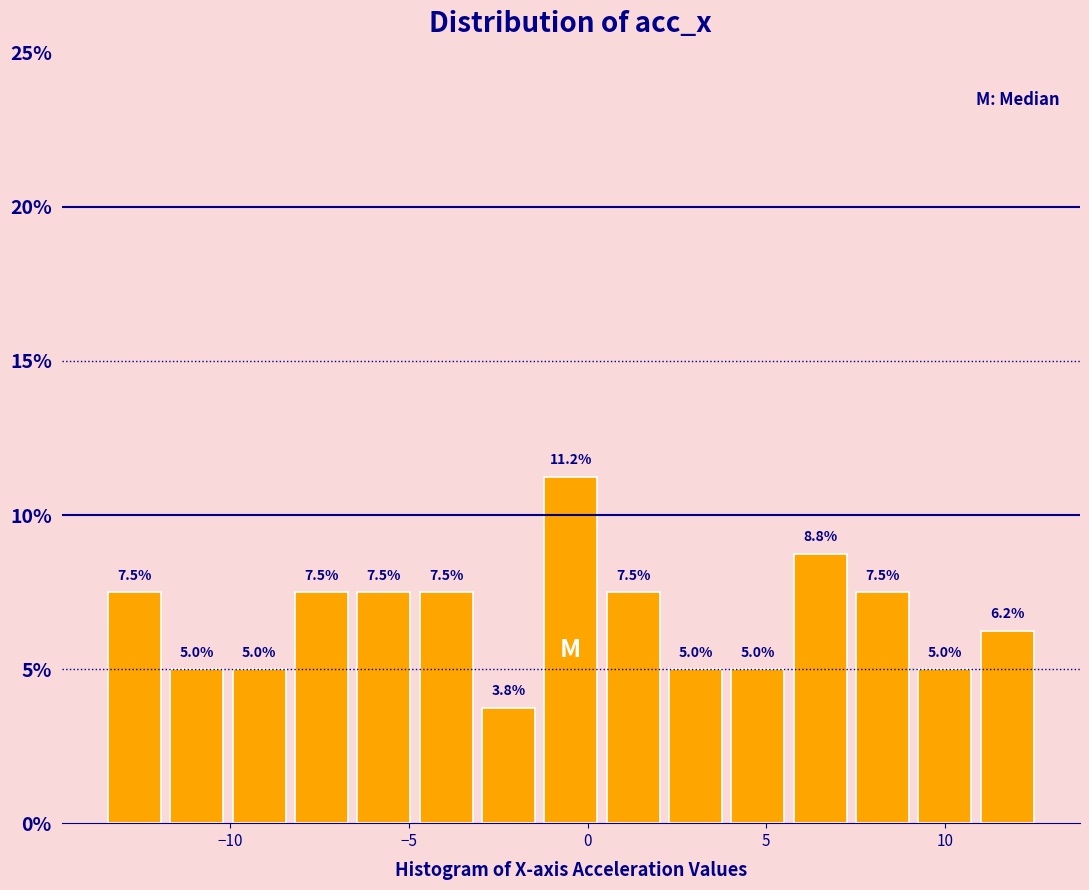

Around what value on the x-axis is the tallest bar? Give the approximate position of its centre, as read against the axis.

-0.5